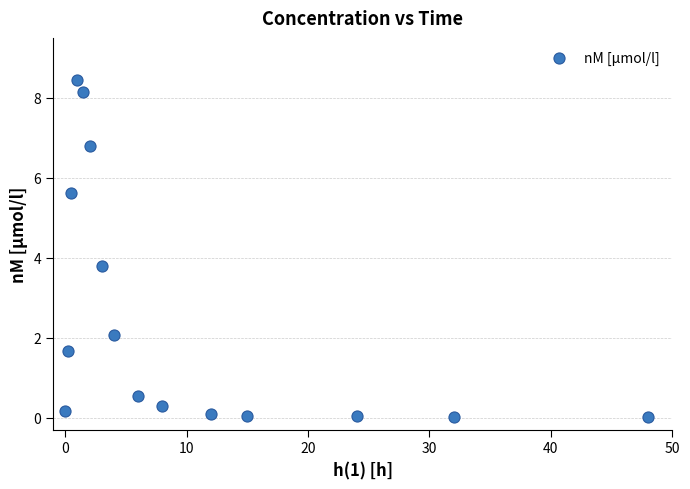

What is the range of X values (max minus min)?

48.0